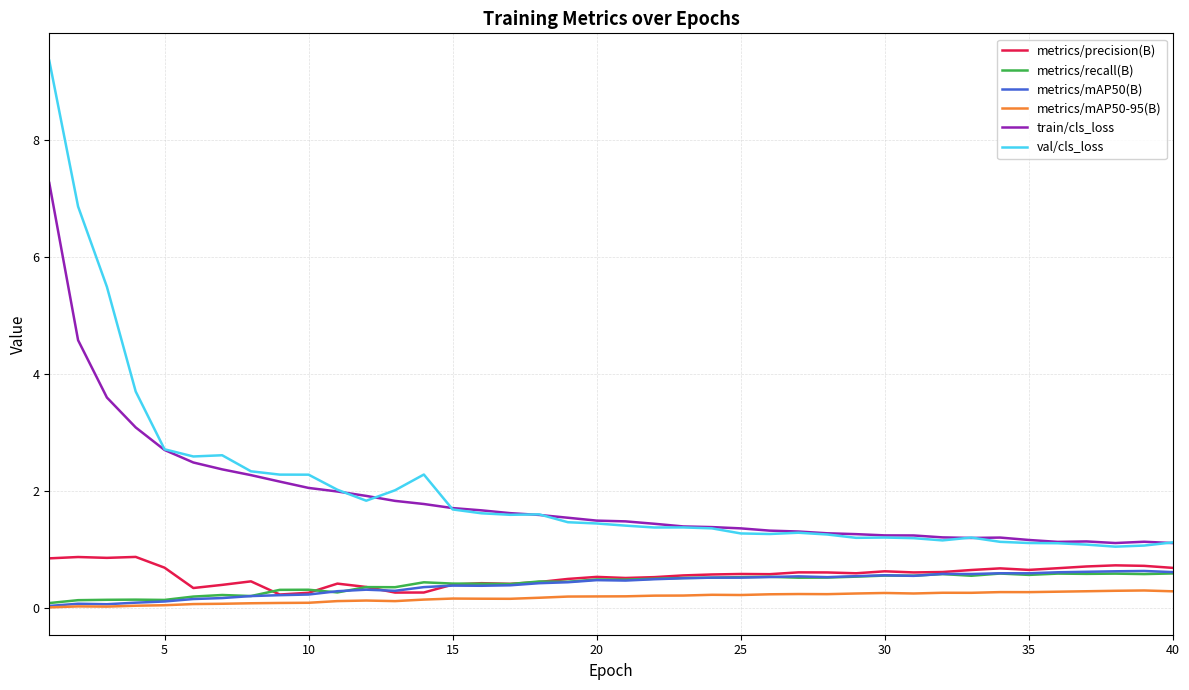

True or false: val/cls_loss and metrics/precision(B) cross at least once.

False